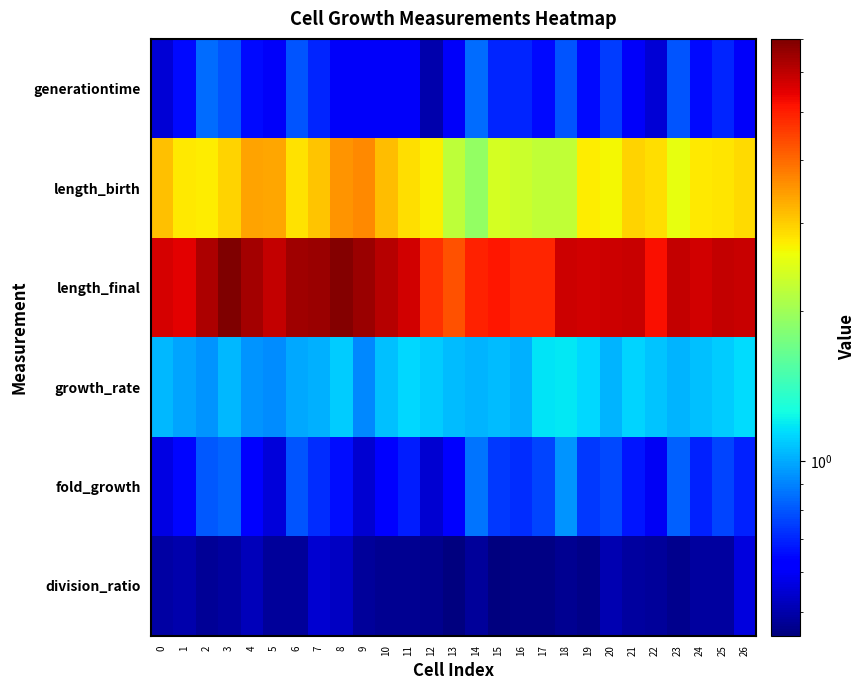

What is the spread (max minus min) of values at 19?

5.3